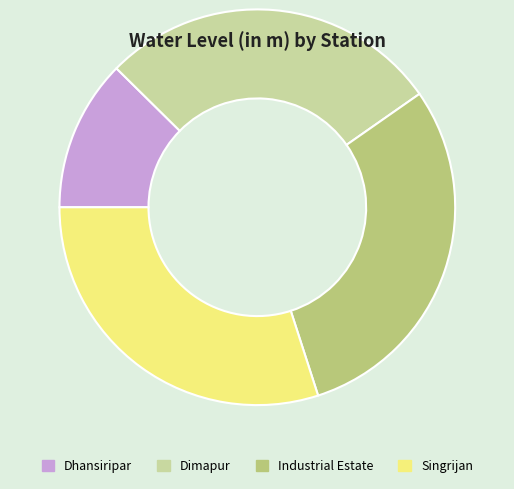

Between Dimapur and Dhansiripar, which is larger?

Dimapur